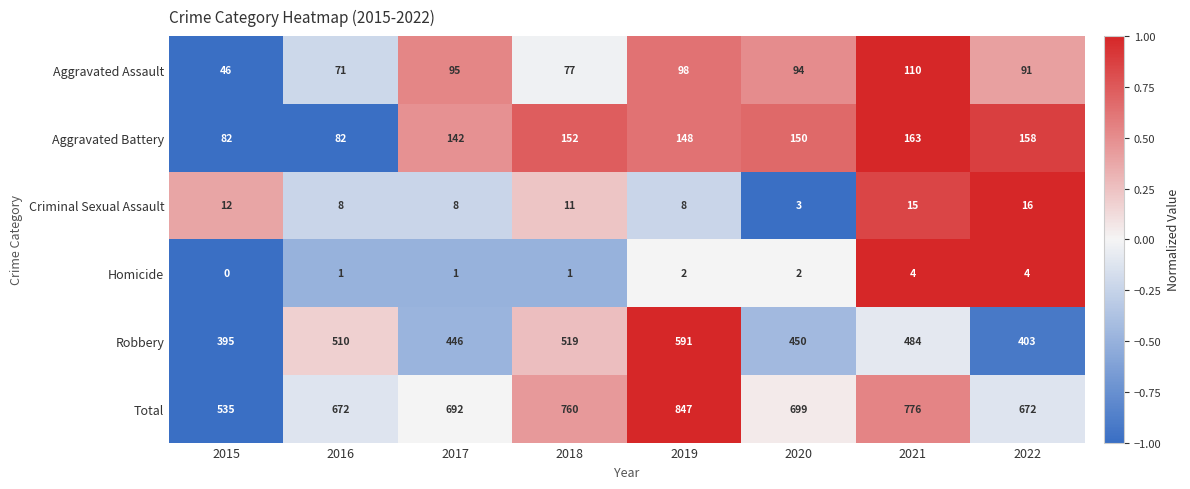

At how many categories does at least one series exceed 0?

8